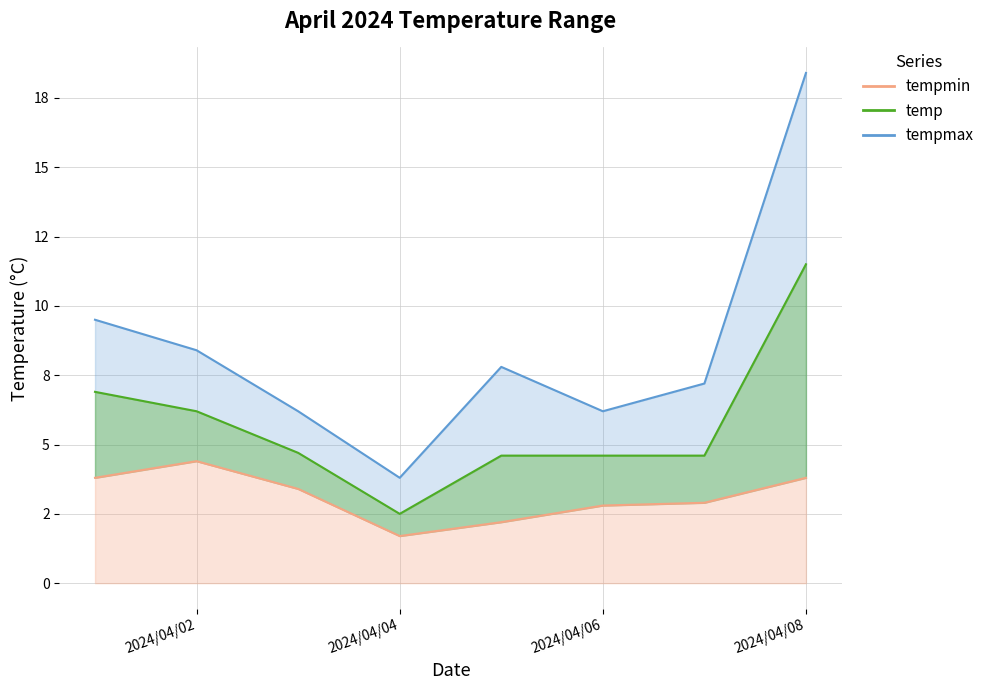

True or false: tempmin and tempmax intersect in this chart.

False